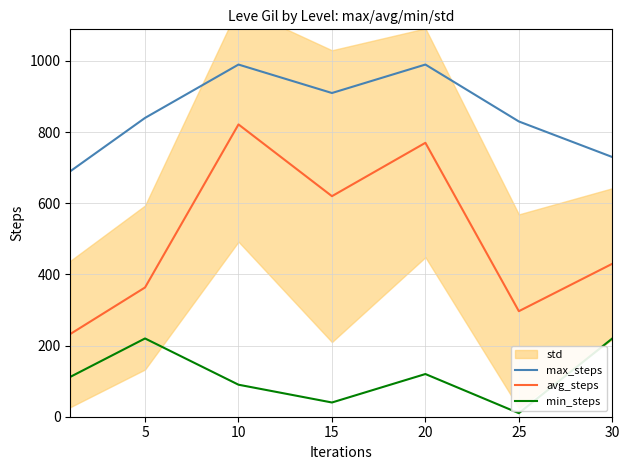

Is the value of min_steps at 15 greater than the value of max_steps at 25?

No